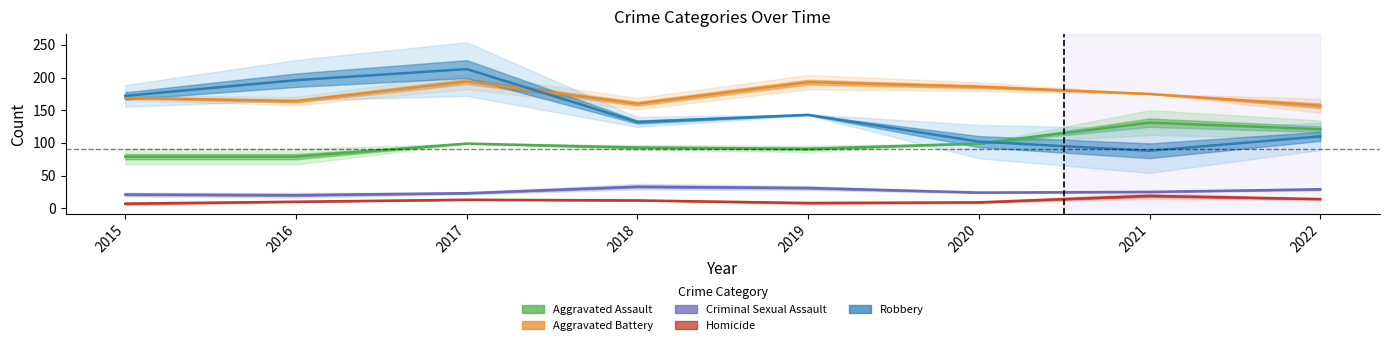

Reading right to left, extract all data points from this chart.

Aggravated Assault: 2022=121	2021=131	2020=99	2019=91	2018=93	2017=99	2016=79	2015=79
Aggravated Battery: 2022=157	2021=175	2020=186	2019=193	2018=160	2017=194	2016=164	2015=169
Criminal Sexual Assault: 2022=29	2021=25	2020=24	2019=31	2018=33	2017=23	2016=20	2015=21
Homicide: 2022=14	2021=19	2020=9	2019=8	2018=12	2017=13	2016=10	2015=7
Robbery: 2022=110	2021=88	2020=102	2019=143	2018=132	2017=213	2016=196	2015=172